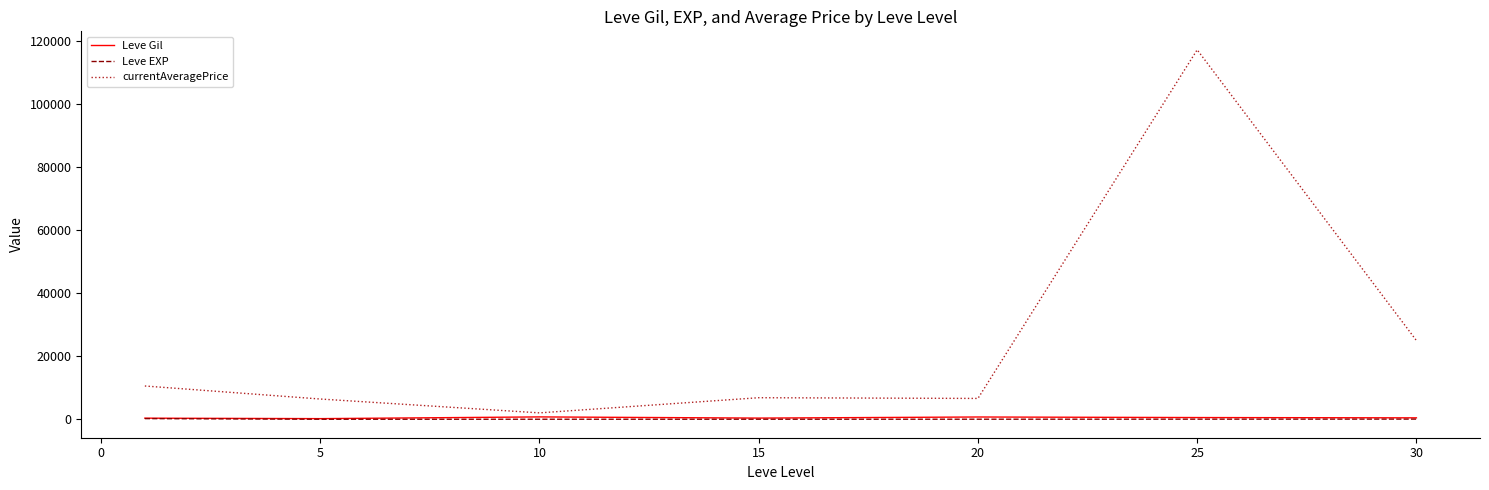

True or false: Leve EXP and currentAveragePrice cross at least once.

False